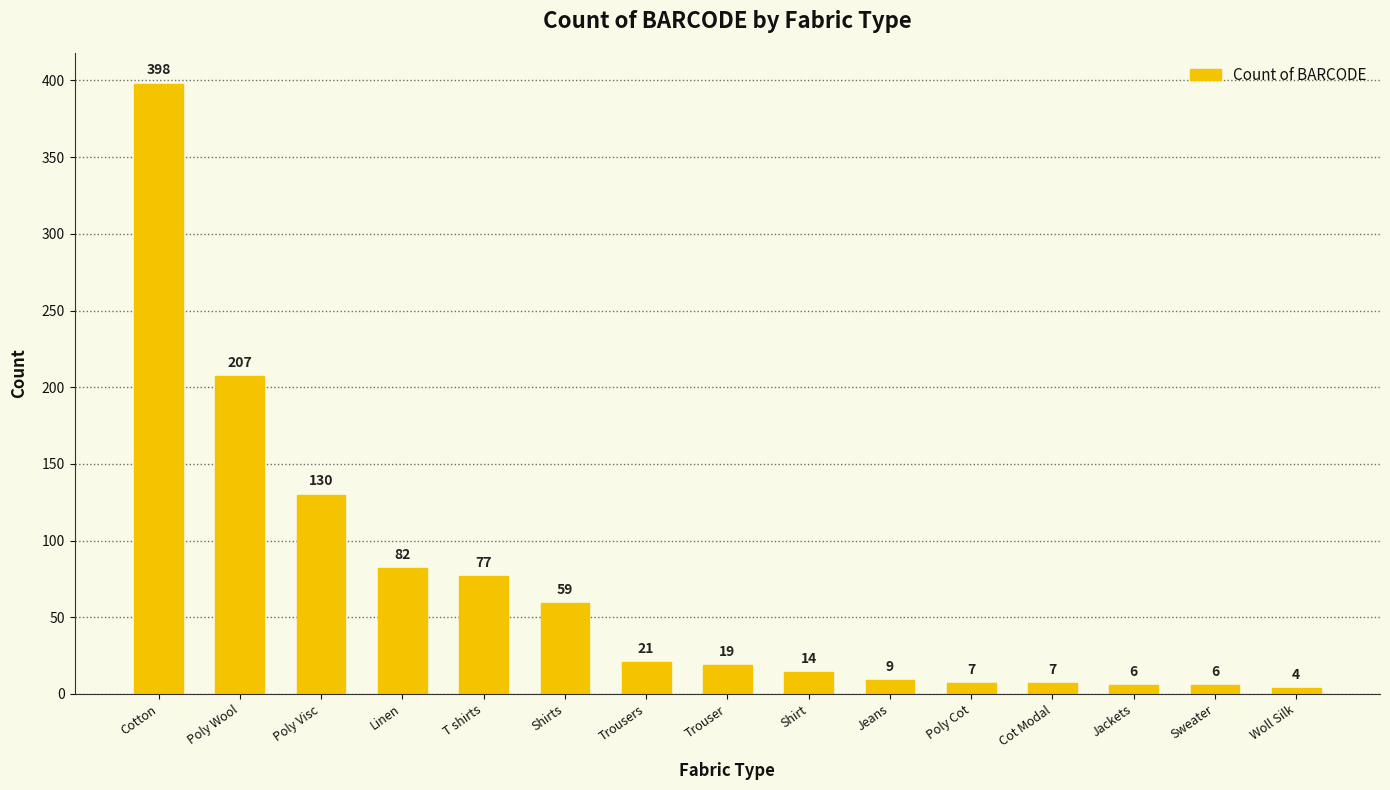

Which category has the lowest value across all series?

Woll Silk